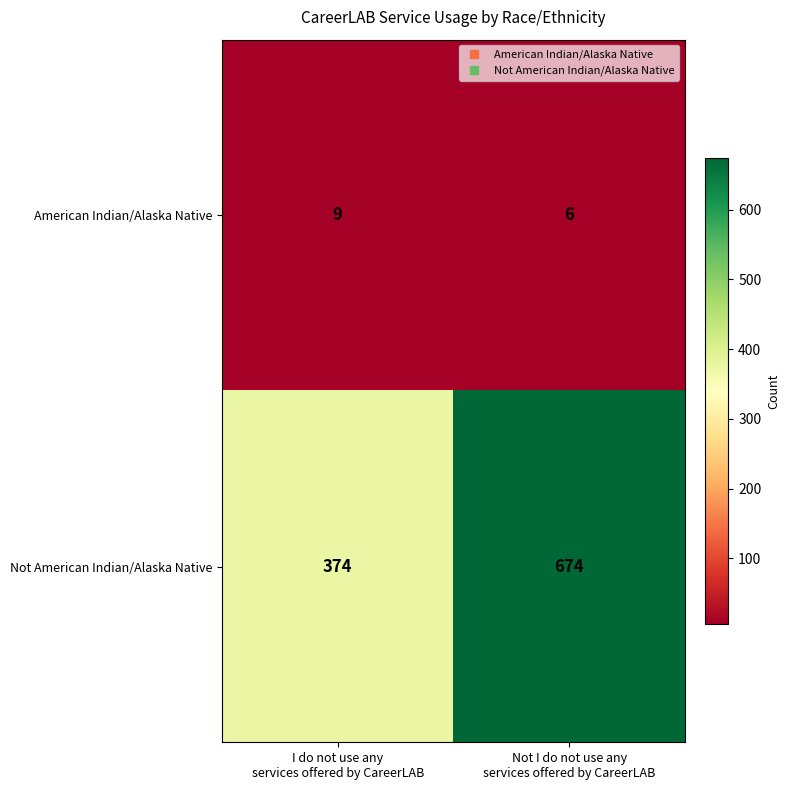

Reading left to right, what are all the values shown in this chart?

American Indian/Alaska Native: 9	6
Not American Indian/Alaska Native: 374	674